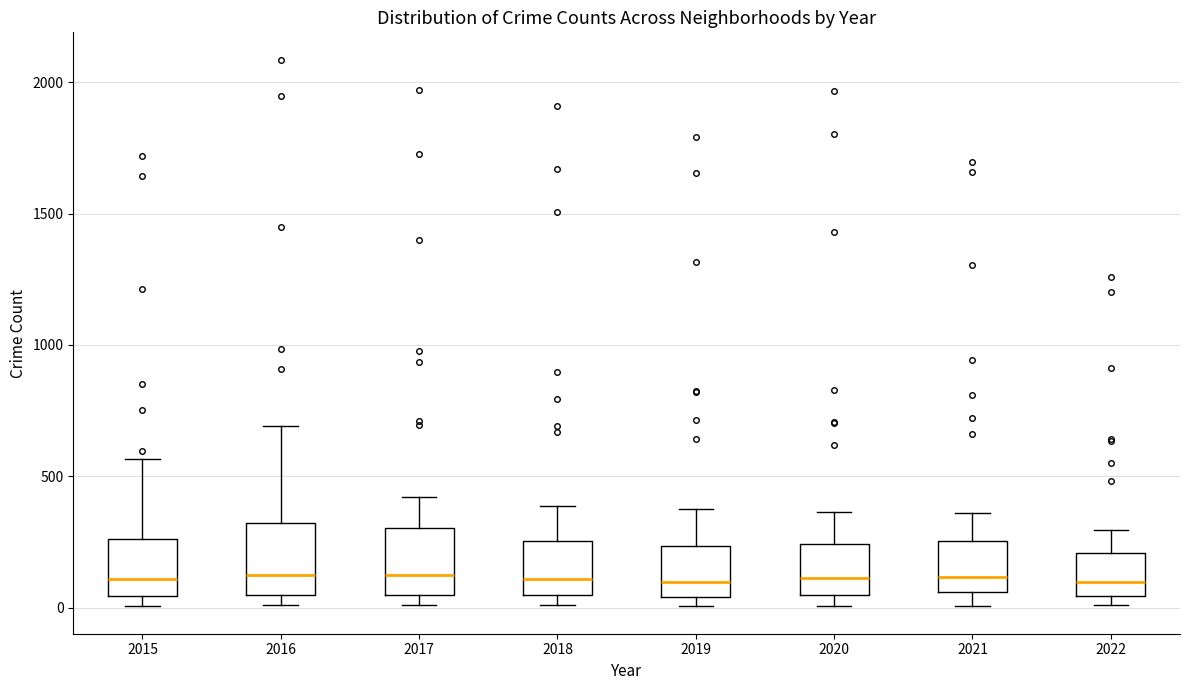

Reading left to right, read every box against the y-axis: the position of its median line, the range the box covers, and the ends of its whiskers. The values are not printed on the chart, so give them approximately, as read against the axis.

2015: median 100, box 50 to 250, whiskers 0 to 550
2016: median 150, box 50 to 300, whiskers 0 to 700
2017: median 100, box 50 to 300, whiskers 0 to 400
2018: median 100, box 50 to 250, whiskers 0 to 400
2019: median 100, box 50 to 250, whiskers 0 to 400
2020: median 100, box 50 to 250, whiskers 0 to 350
2021: median 100, box 50 to 250, whiskers 0 to 350
2022: median 100, box 50 to 200, whiskers 0 to 300